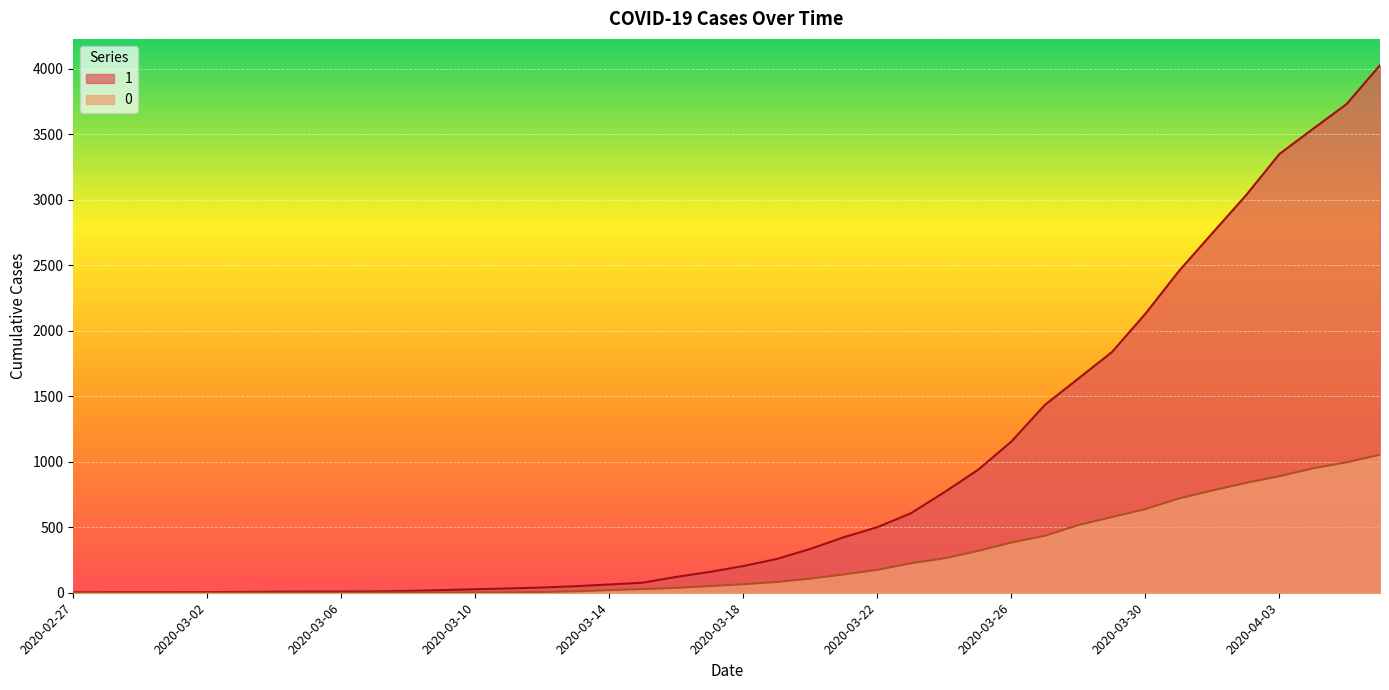

List the labels in order of 1 value, smallest first.

2020-02-27, 2020-02-28, 2020-02-29, 2020-03-01, 2020-03-02, 2020-03-03, 2020-03-04, 2020-03-05, 2020-03-06, 2020-03-07, 2020-03-08, 2020-03-09, 2020-03-10, 2020-03-11, 2020-03-12, 2020-03-13, 2020-03-14, 2020-03-15, 2020-03-16, 2020-03-17, 2020-03-18, 2020-03-19, 2020-03-20, 2020-03-21, 2020-03-22, 2020-03-23, 2020-03-24, 2020-03-25, 2020-03-26, 2020-03-27, 2020-03-28, 2020-03-29, 2020-03-30, 2020-03-31, 2020-04-01, 2020-04-02, 2020-04-03, 2020-04-04, 2020-04-05, 2020-04-06